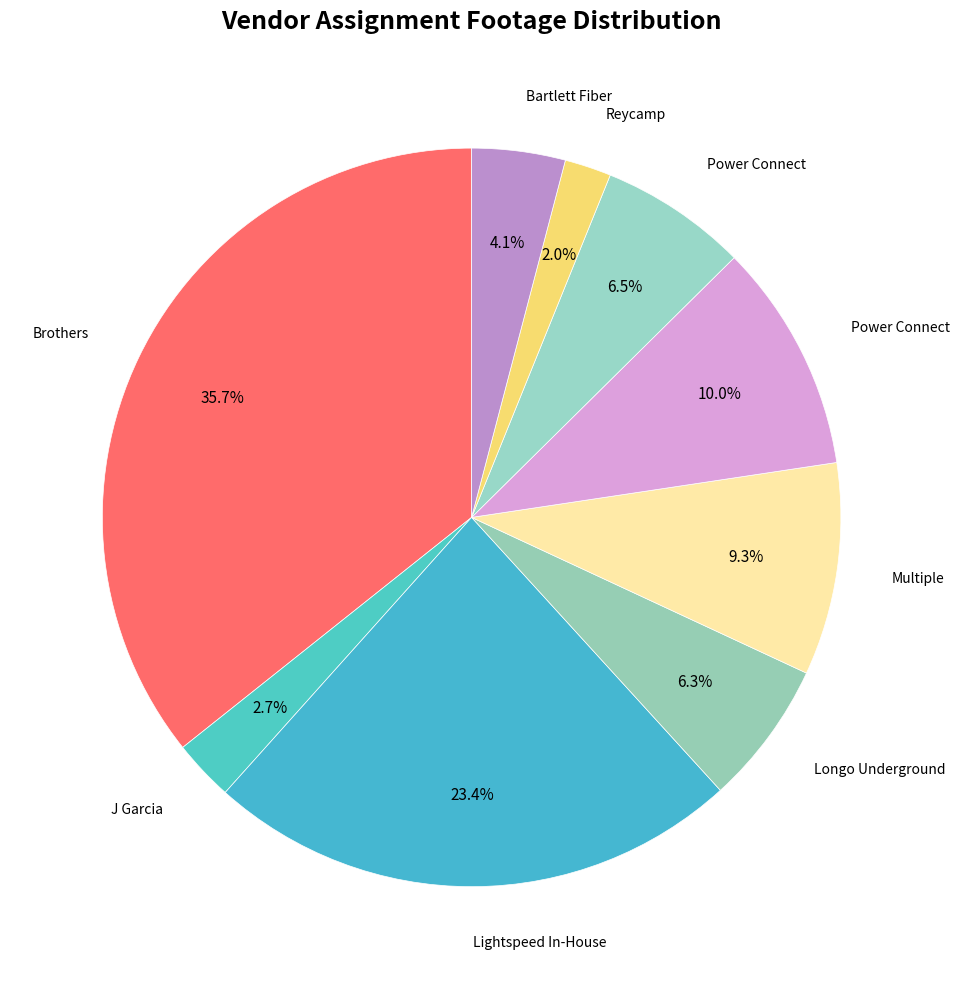

Does any single category account for the majority?

No